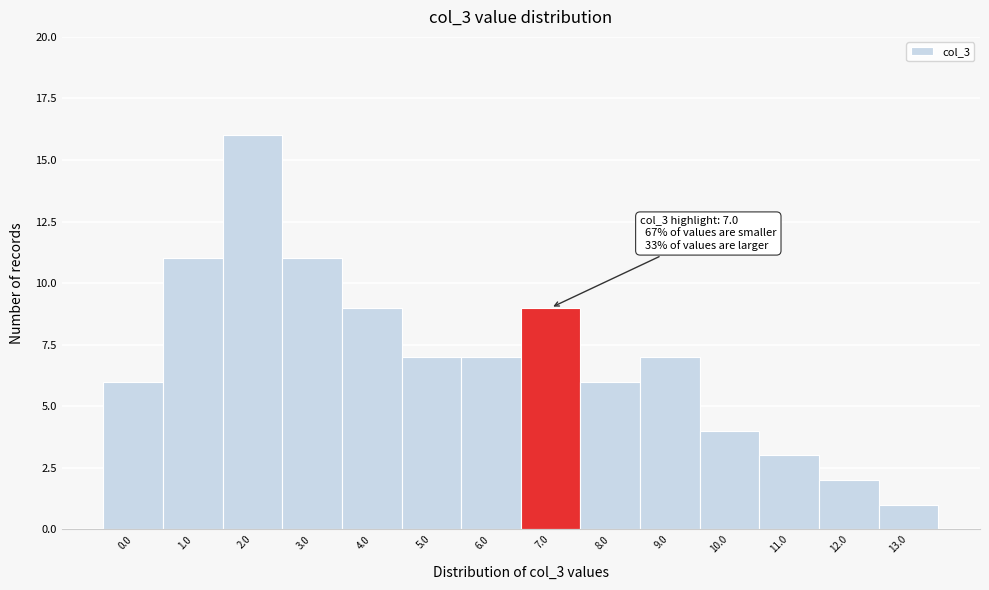

Reading left to right, transcribe all the data shown in this chart.

6	11	16	11	9	7	7	9	6	7	4	3	2	1